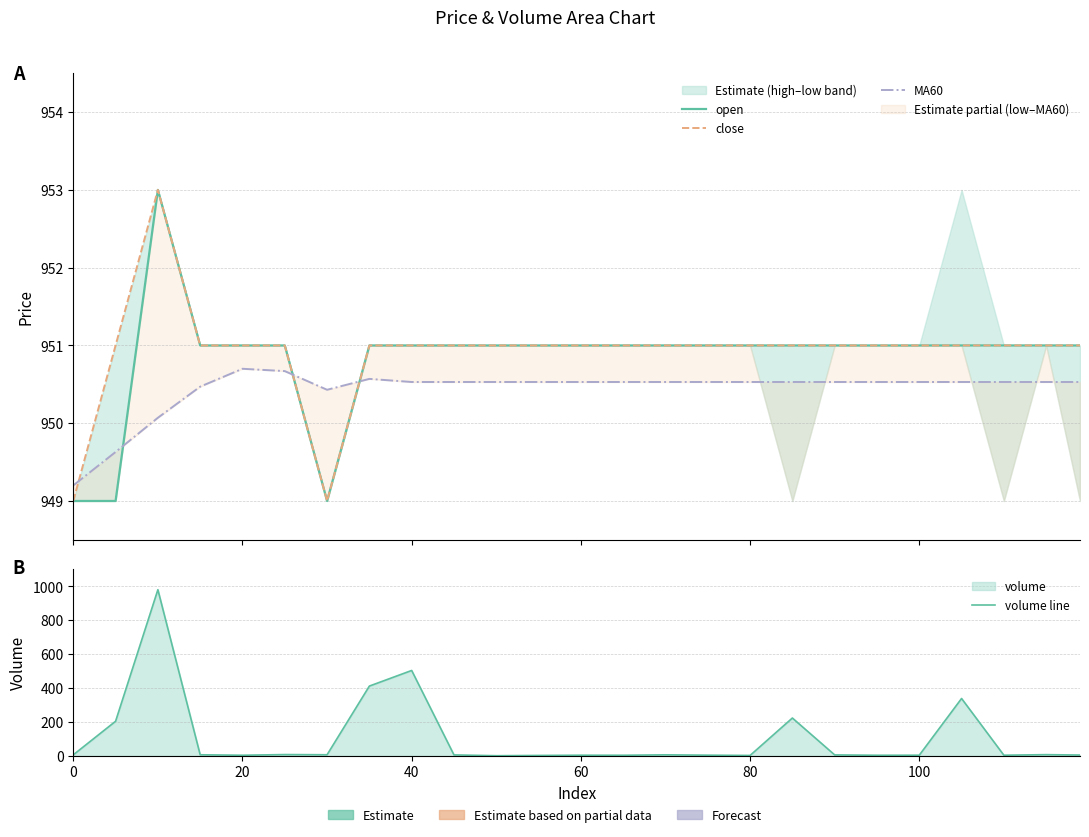

At how many categories does at least one series exceed 49?

25